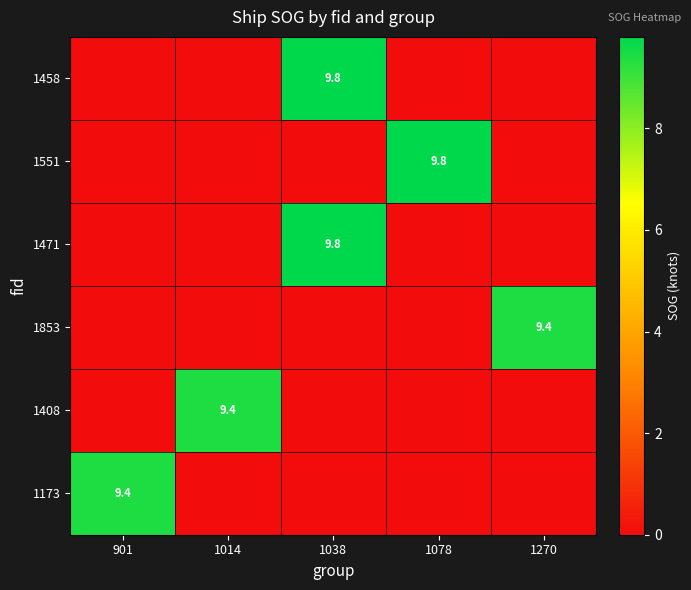

The value of 1173 at 901 is 9.4. True or false?

True